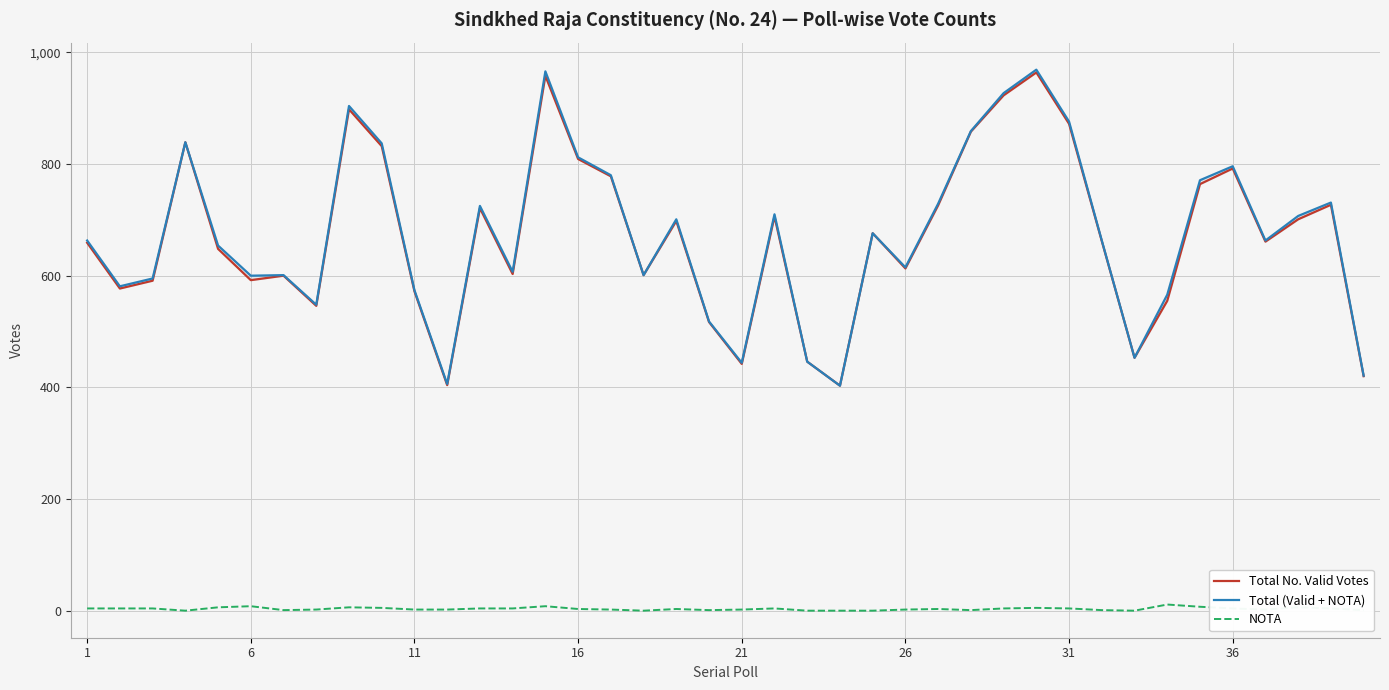

True or false: Total No. Valid Votes and Total (Valid + NOTA) intersect in this chart.

False